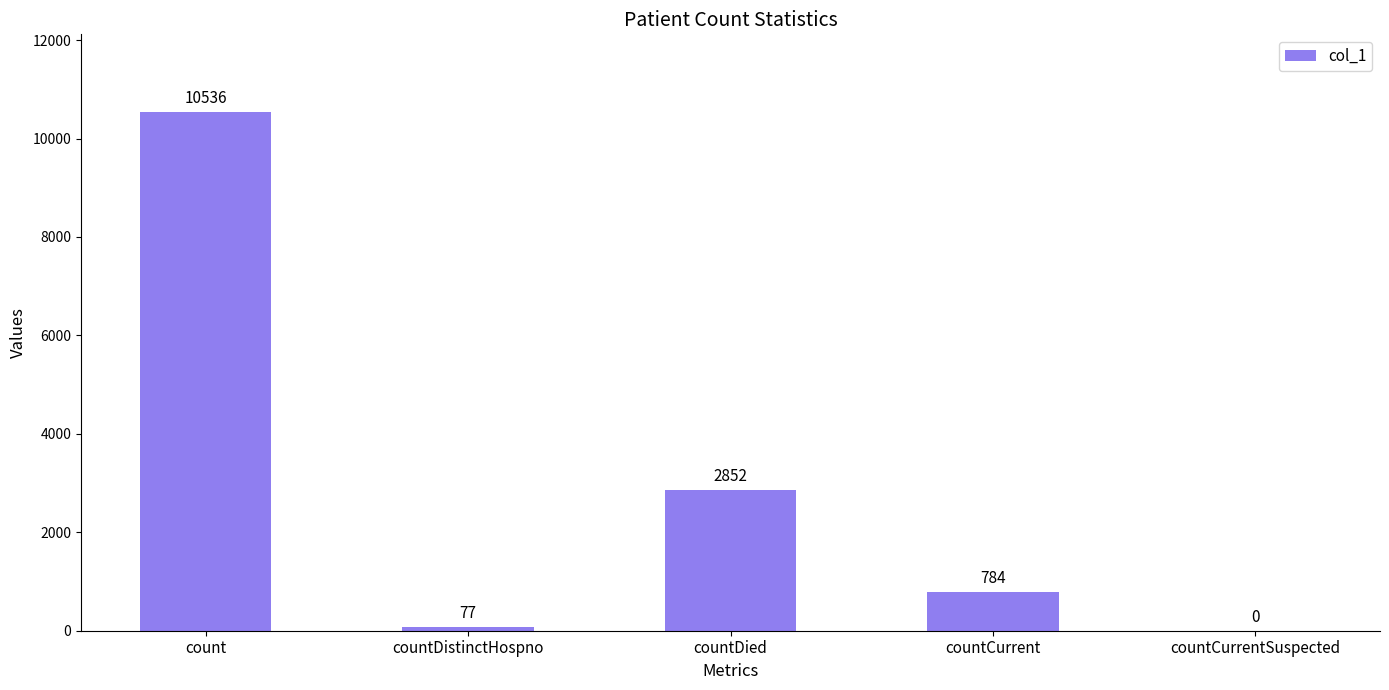

What is the difference between the values at countDistinctHospno and countCurrentSuspected?

77